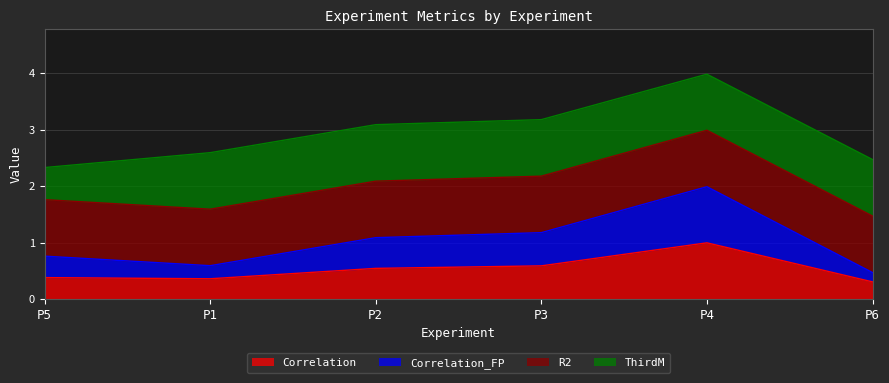

Is the value of Correlation_FP at P5 greater than the value of Correlation at P5?

Yes